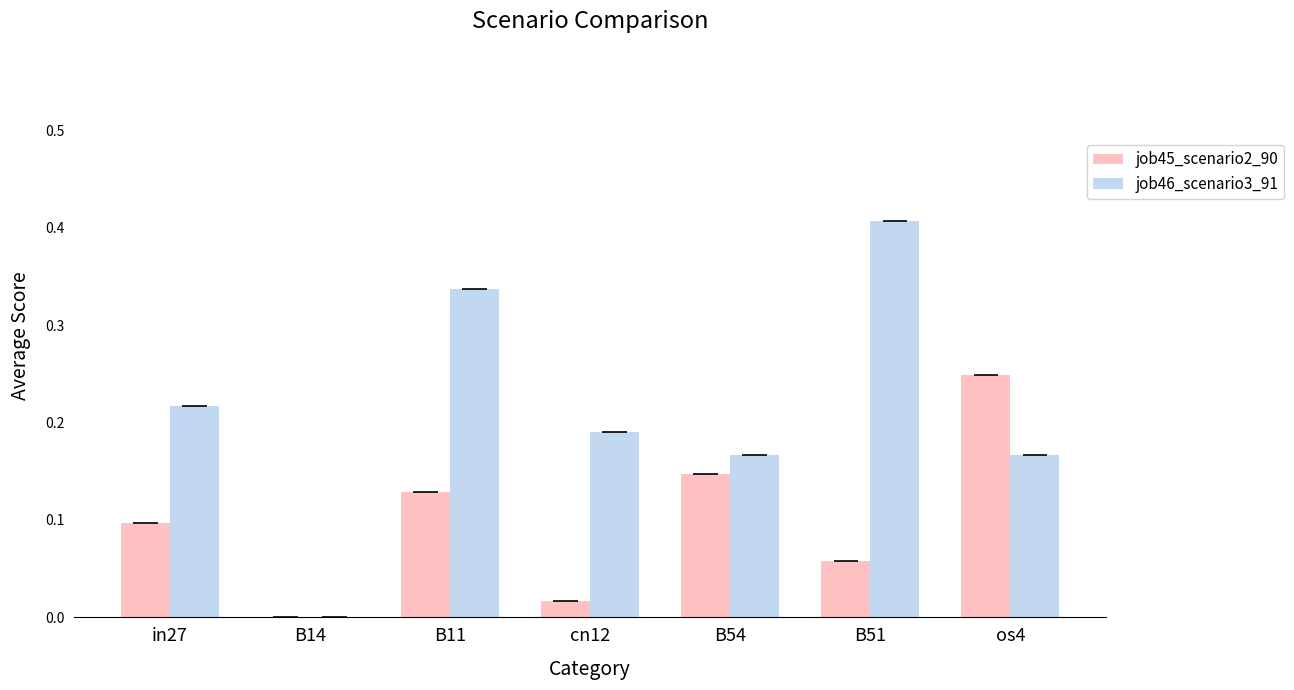

Where is job45_scenario2_90 nearest to the value 0?

B14